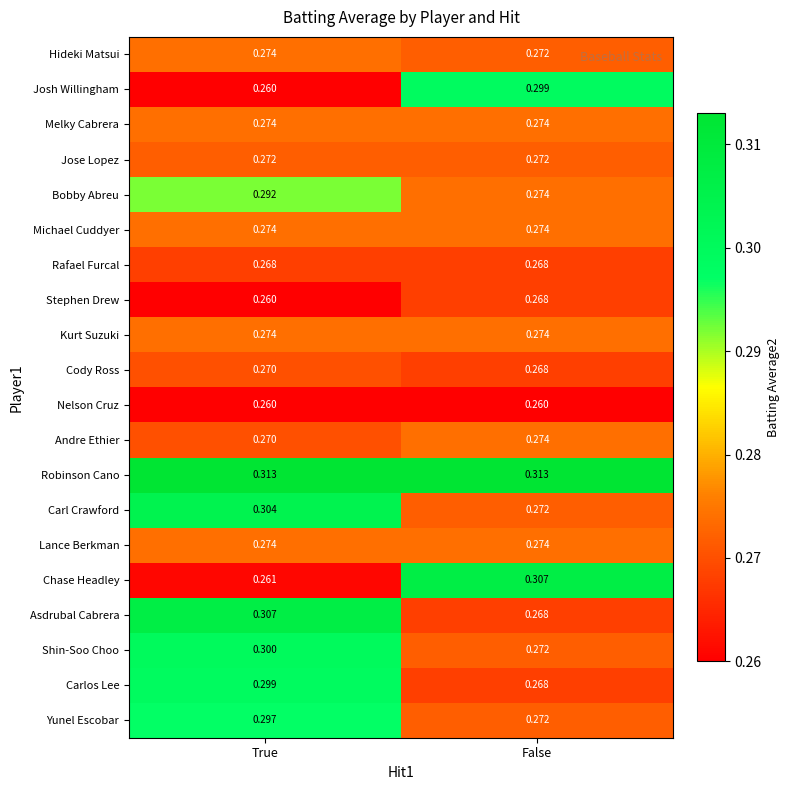

Which category has the highest value in the Carl Crawford series?

True